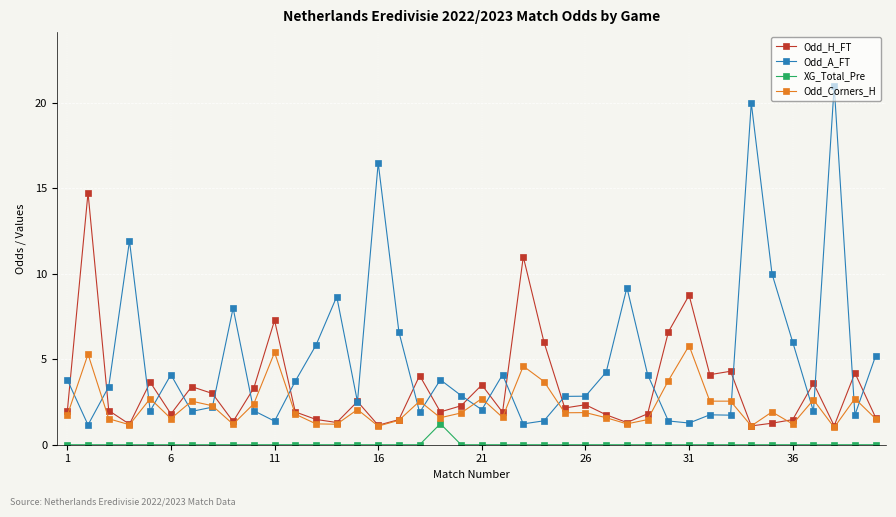

Is this an area chart (filled region under the line)?

No